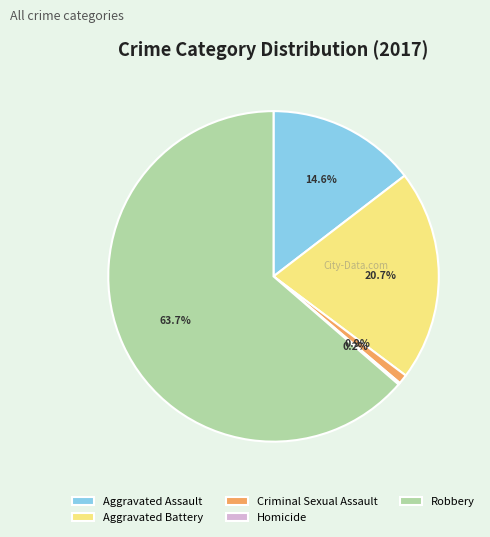

Which has a higher value, Criminal Sexual Assault or Aggravated Battery?

Aggravated Battery